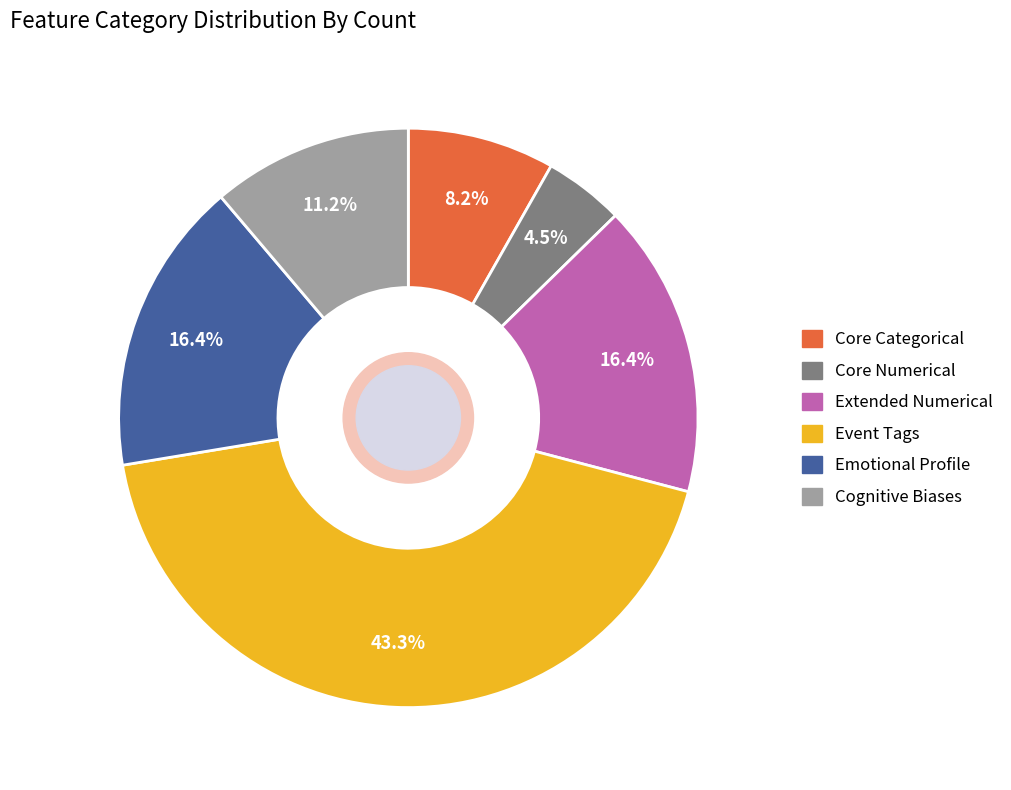

Does any single category account for the majority?

No